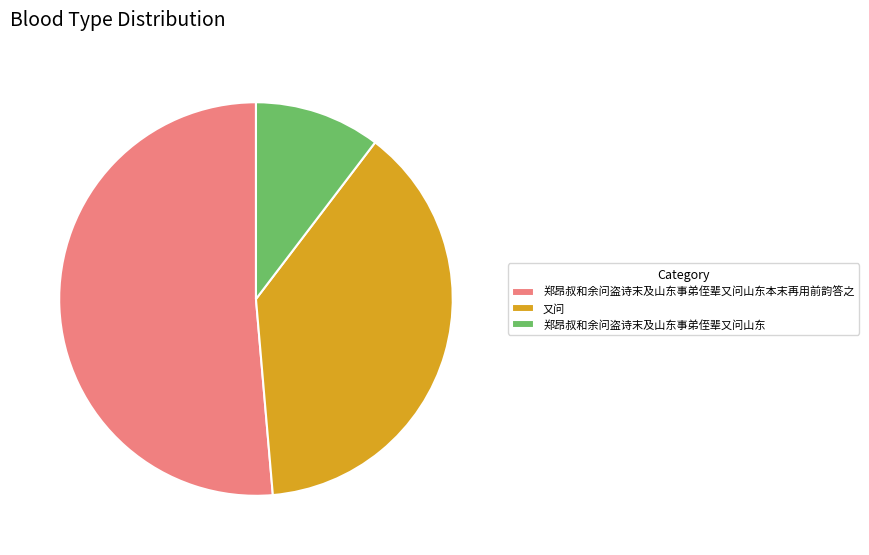

Approximately how many times larger is the value at 又问 compared to 郑昂叔和余问盗诗末及山东事弟侄辈又问山东?

3.7